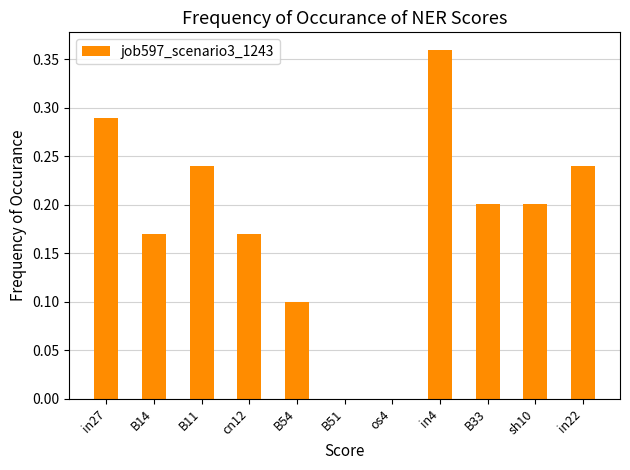

Is it true that the value at cn12 is 0.3?

False